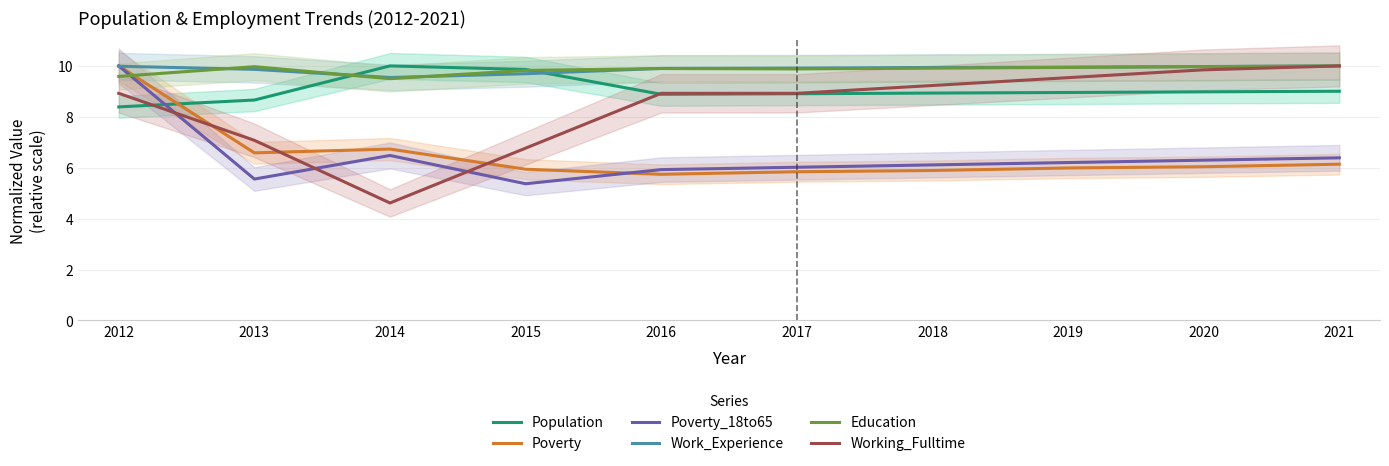

What is the total value across all series at 2012?

56.9